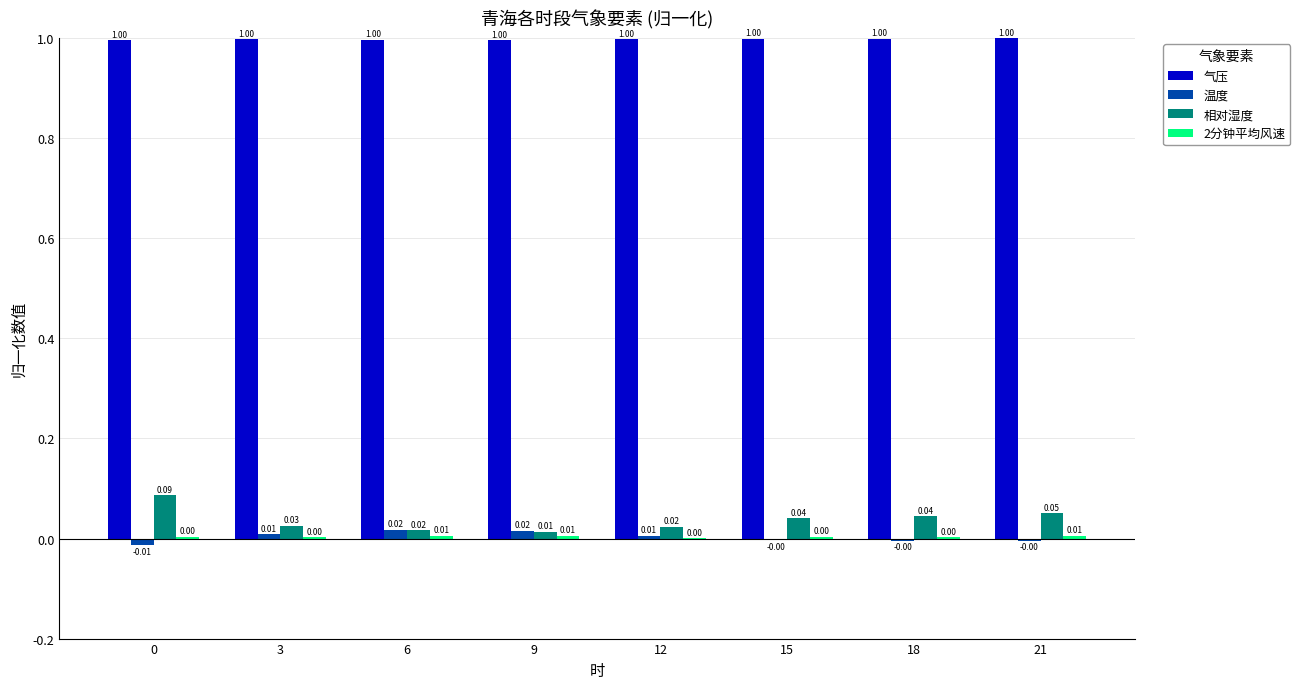

How many distinct data groups are displayed?

4